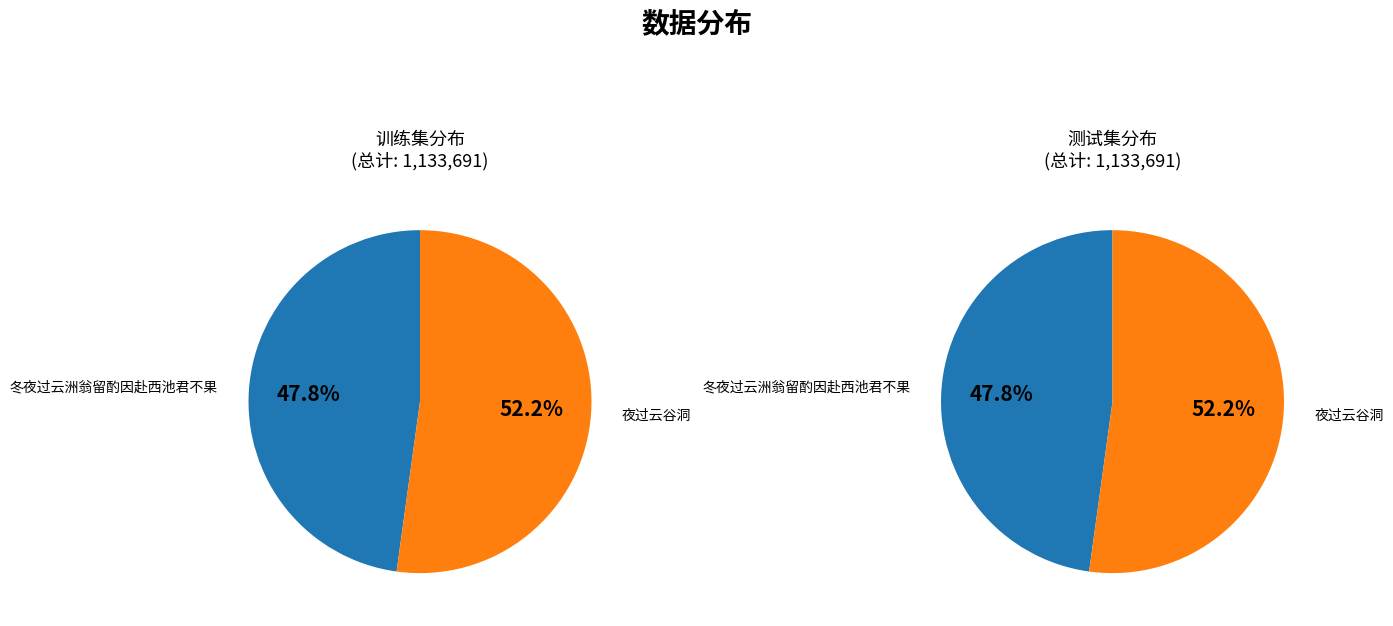

To the nearest percent, what is the difference between the largest and smallest slice percentages?

4%